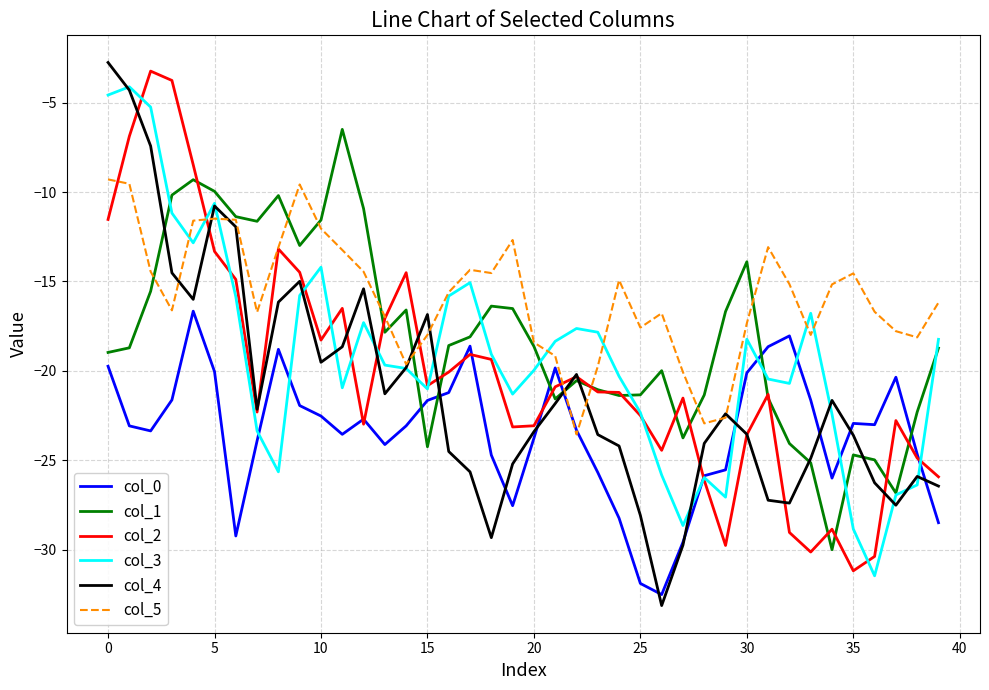

What is the maximum value shown in the chart?

-2.8